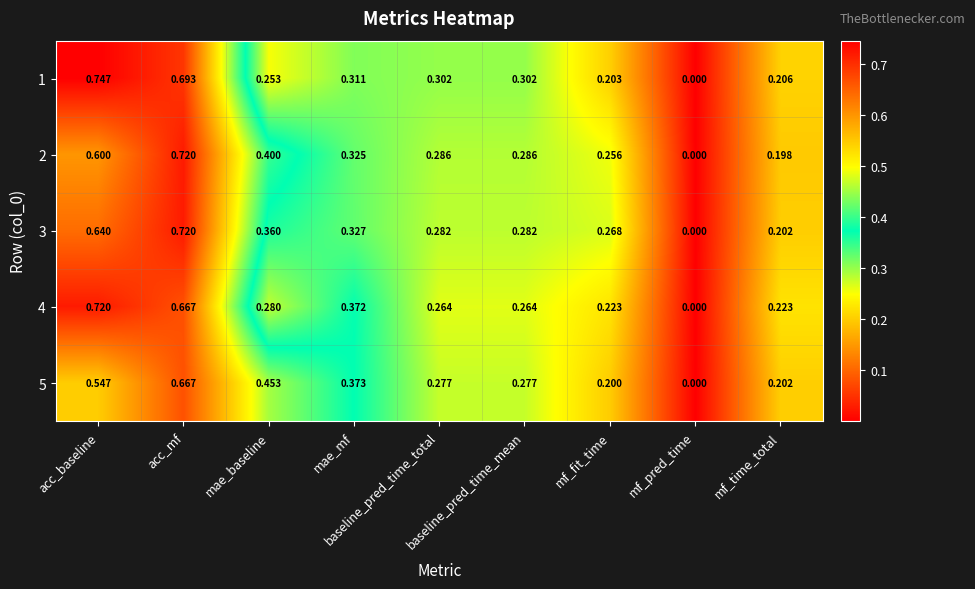

At which label is 4 closest to 0?

mf_pred_time